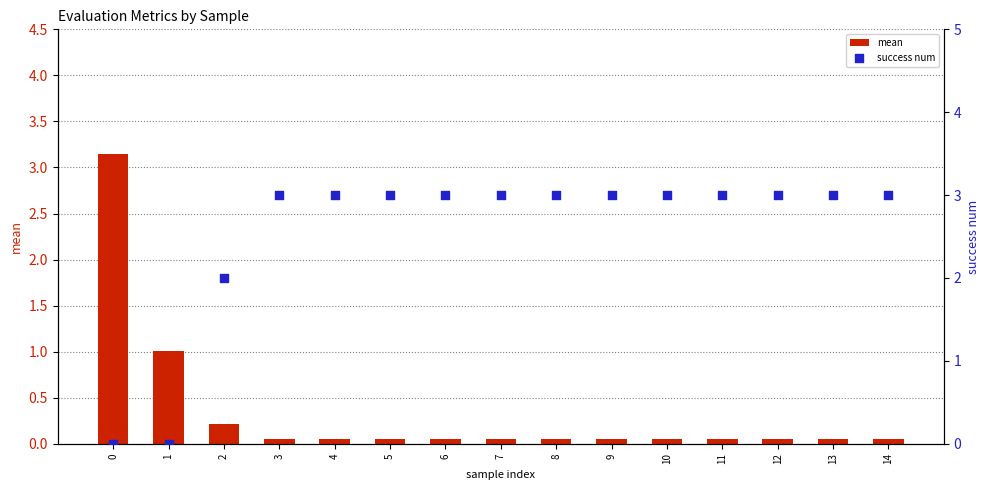

At how many categories does at least one series exceed 0?

15